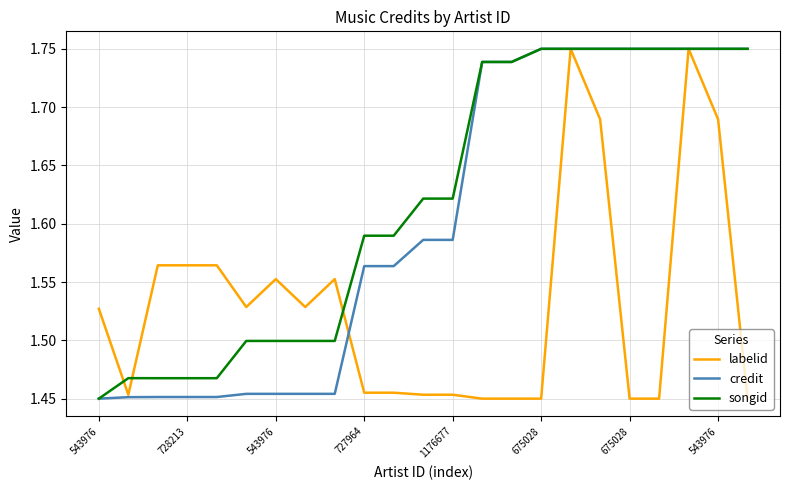

Rank the series by their average value, from lowest to highest.

labelid, credit, songid